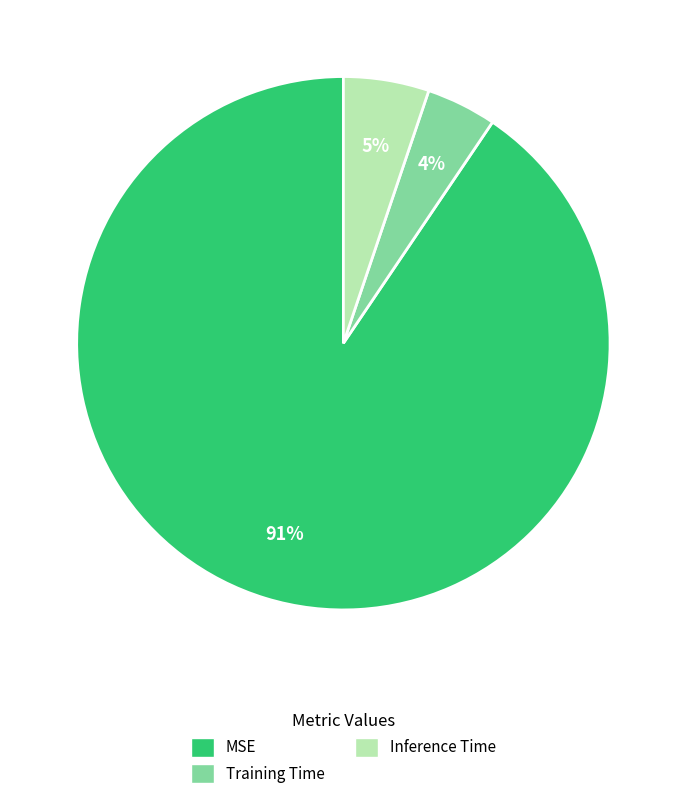

Rank the categories by value from lowest to highest.

Training Time, Inference Time, MSE